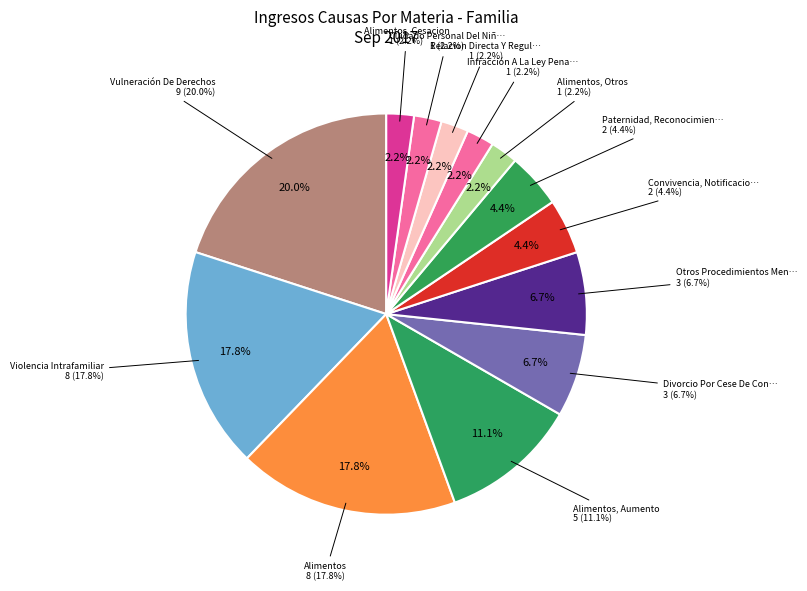

To the nearest percent, what portion does Divorcio Por Cese De Convivencia represent?

7%